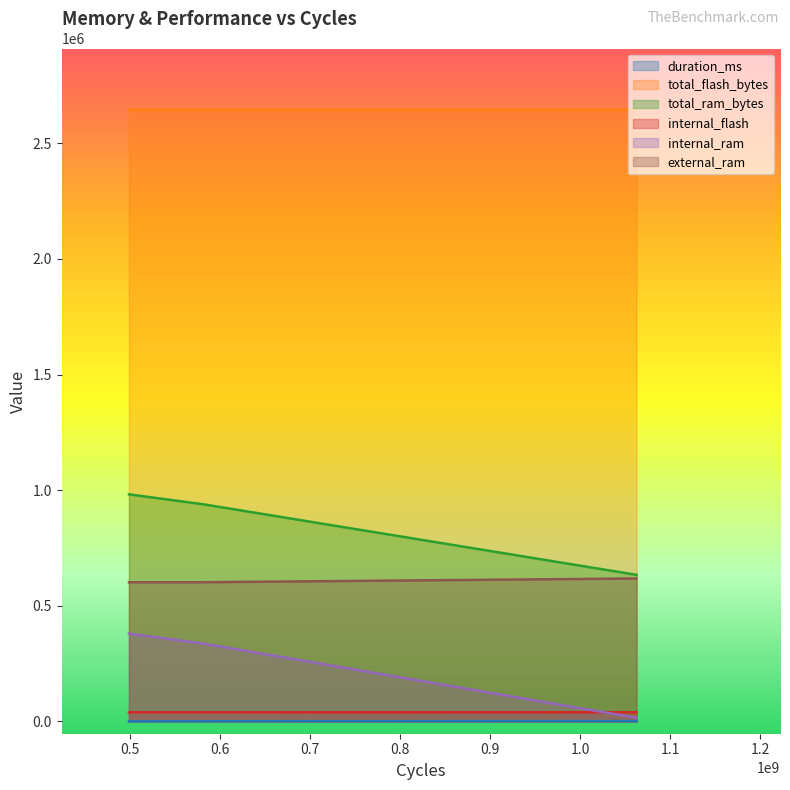

At which label is duration_ms closest to 1301?

581086800